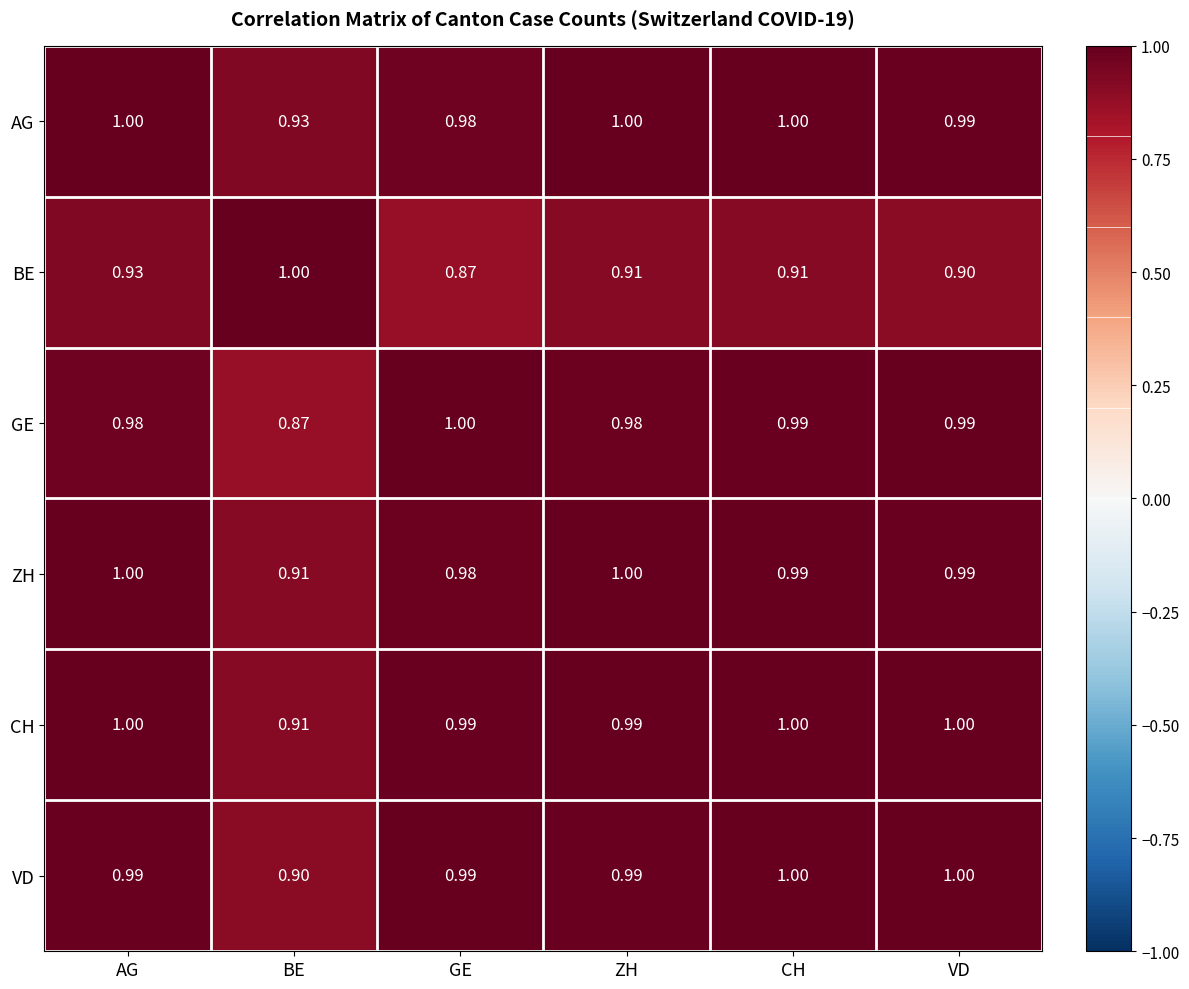

Which category has the lowest value in the GE series?

BE